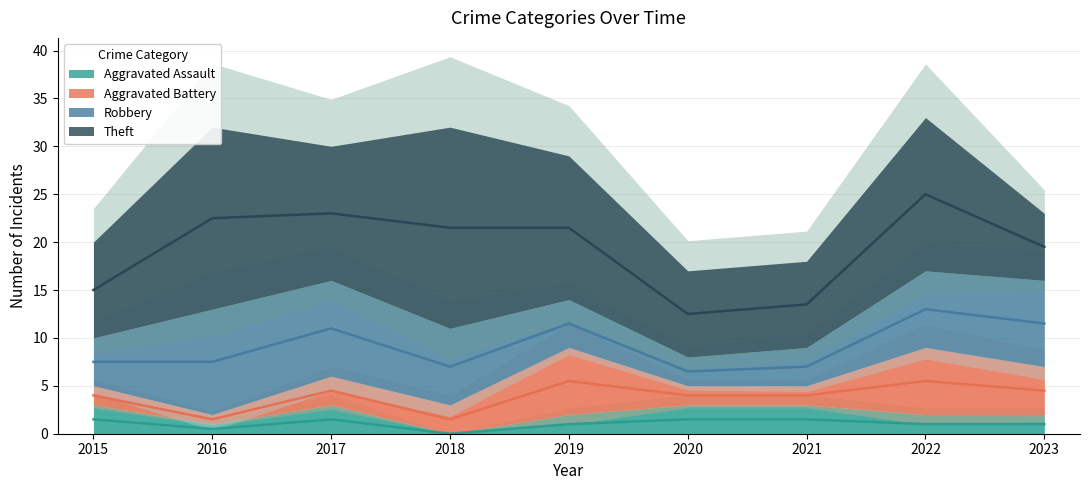

Count the number of categories in the chart.

9